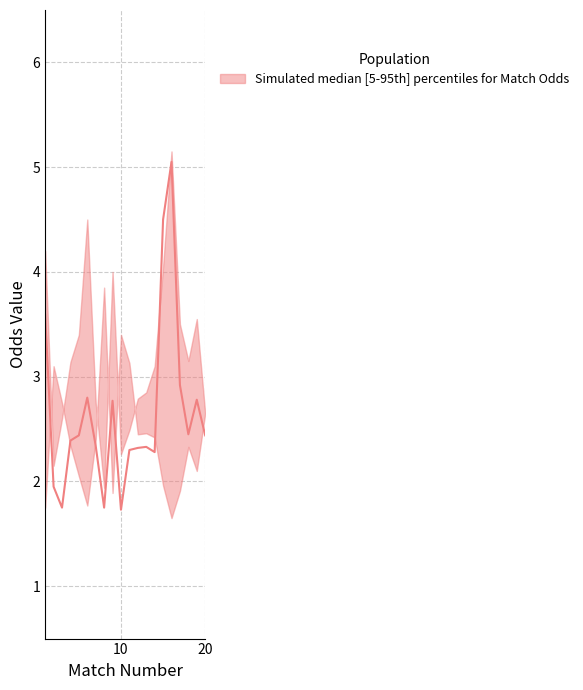

True or false: XG_Total_Pre has more than 2 points higher than both neighbors.

False